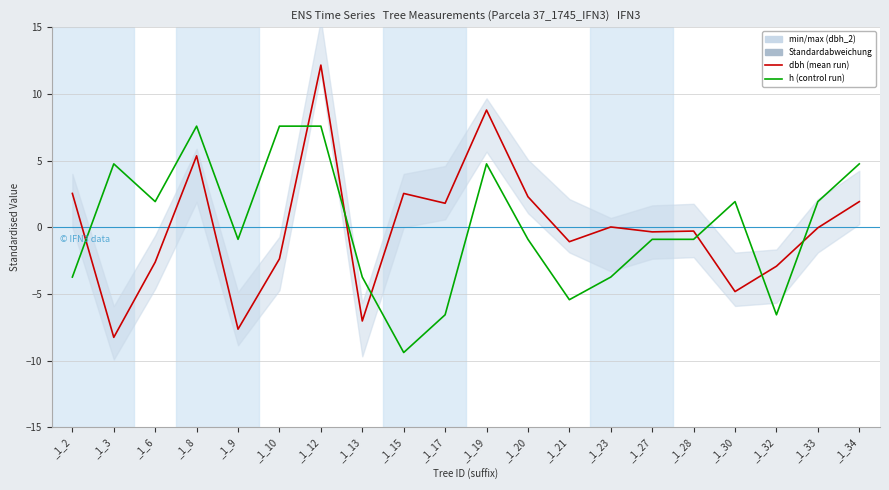

At which category is the sum across all series the highest?

_1_12